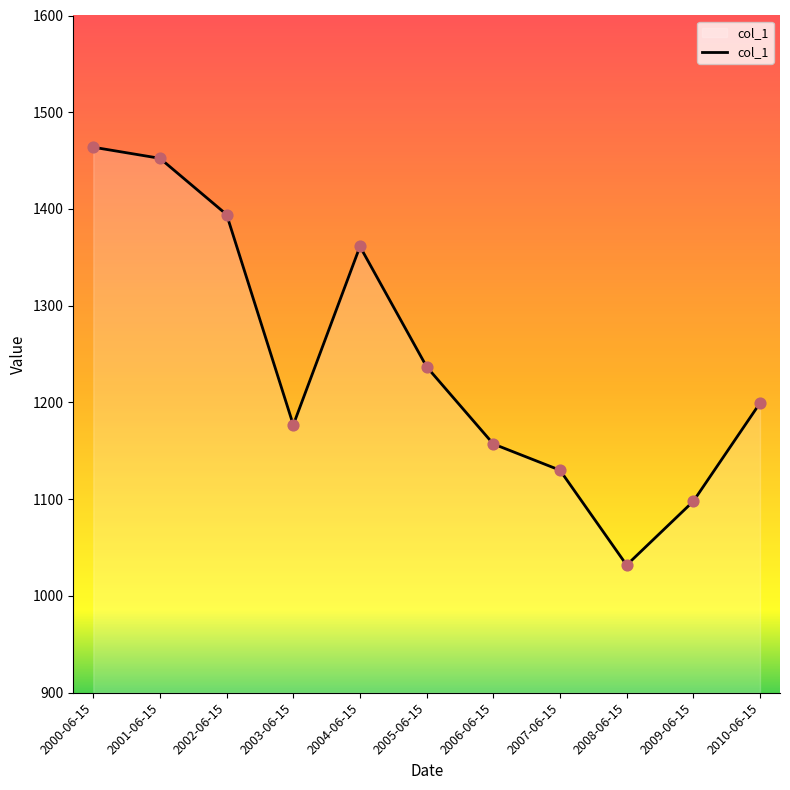

What is the ratio of the value at 2005-06-15 to the value at 2000-06-15?

0.8